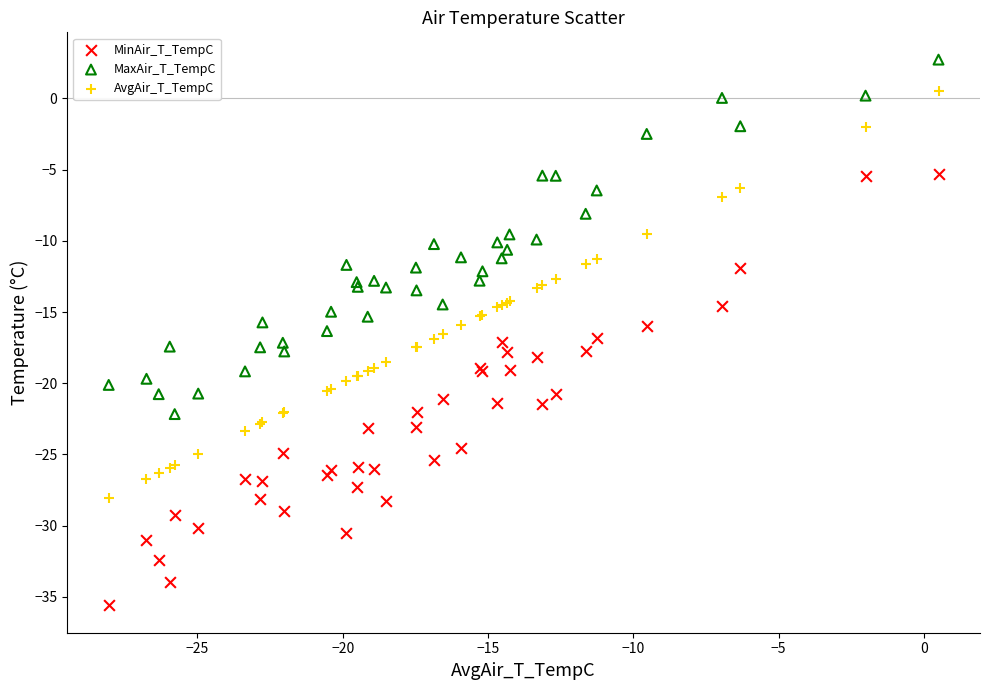

Which series contains the lowest Y value?

MinAir_T_TempC